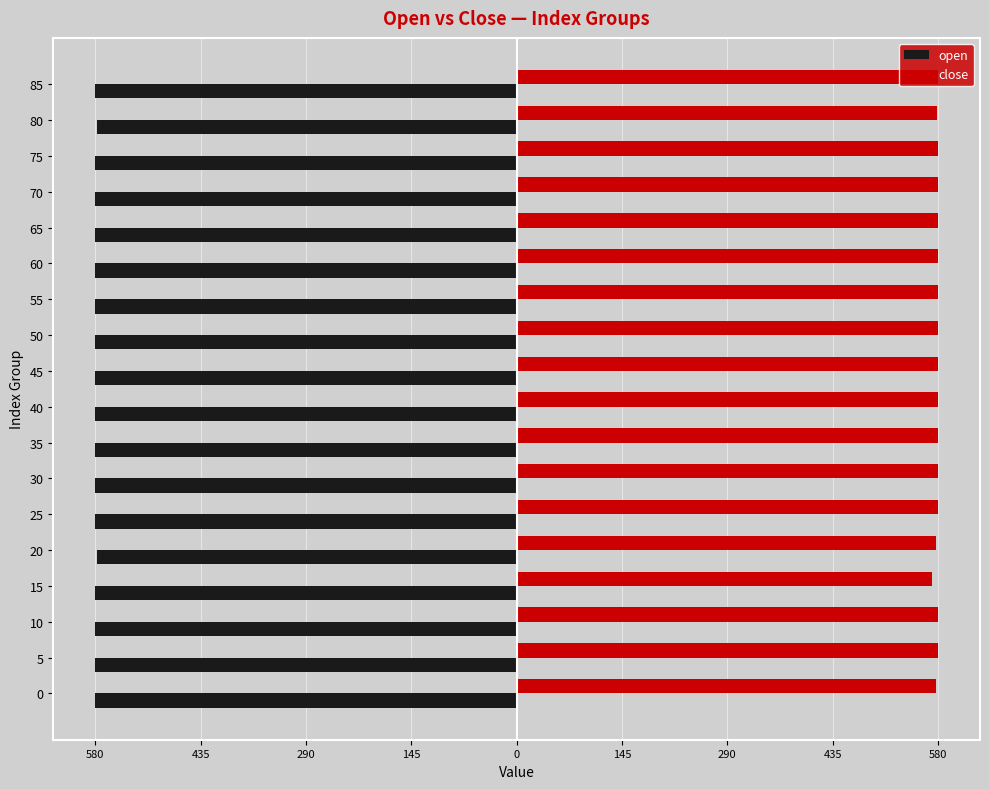

What are all the series names shown in the legend?

open, close